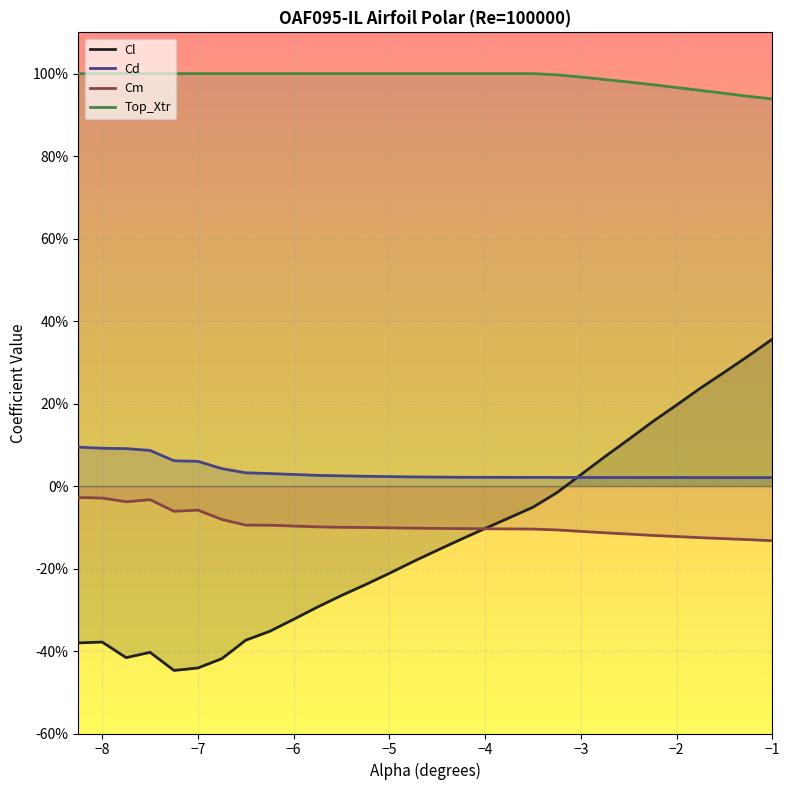

At which label does Cm reach its minimum?

-1.0